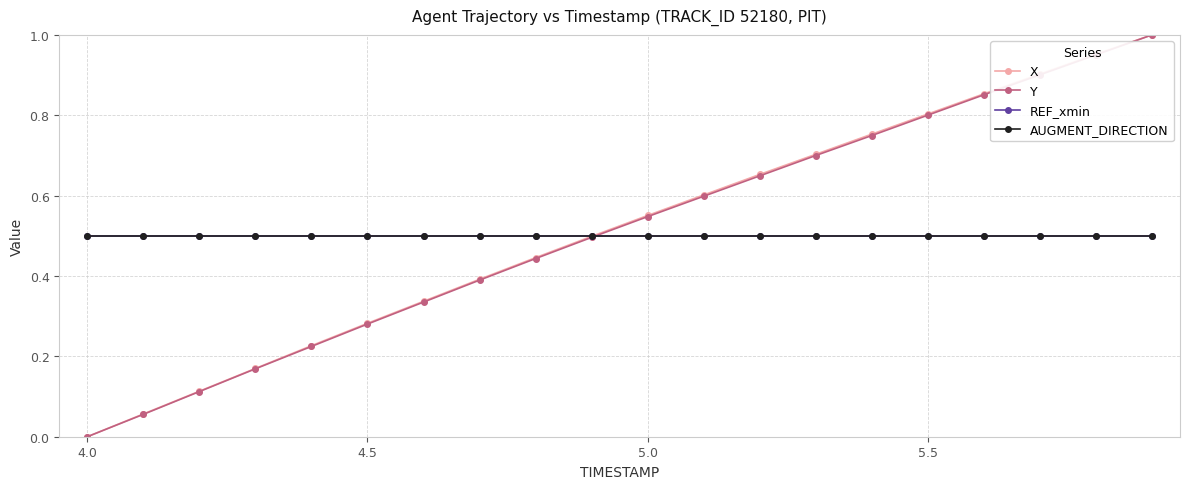

Is this an area chart (filled region under the line)?

No